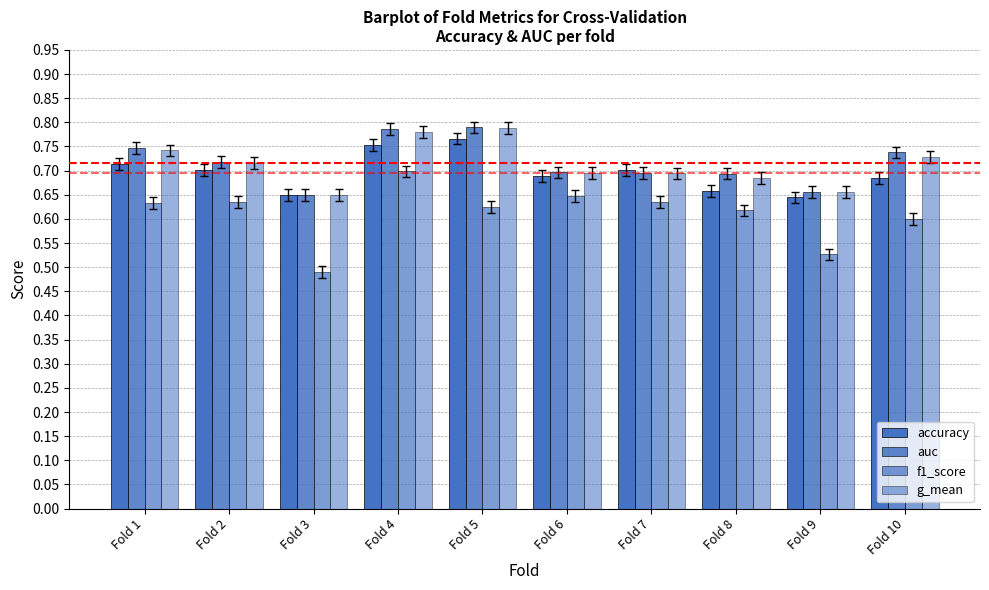

How many series are shown in this chart?

4